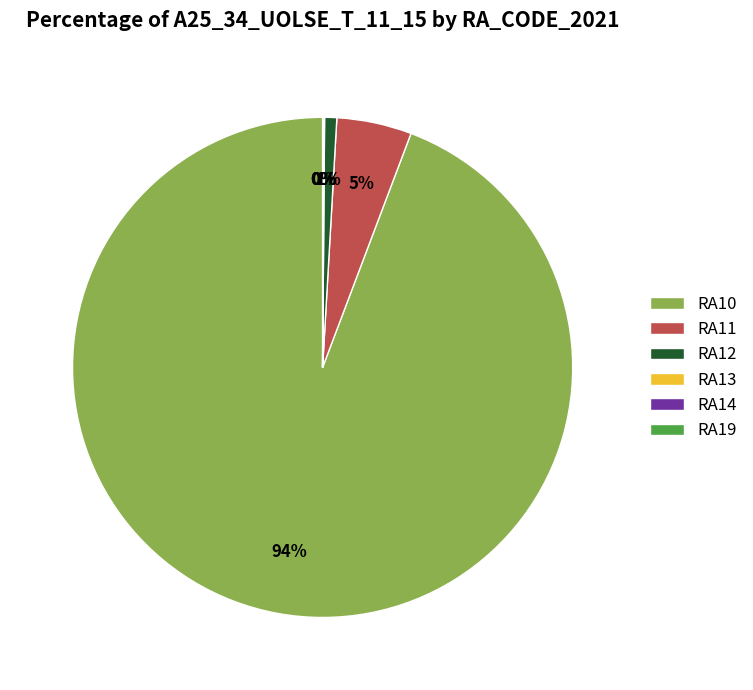

The RA11 slice represents 5% of the pie. True or false?

True